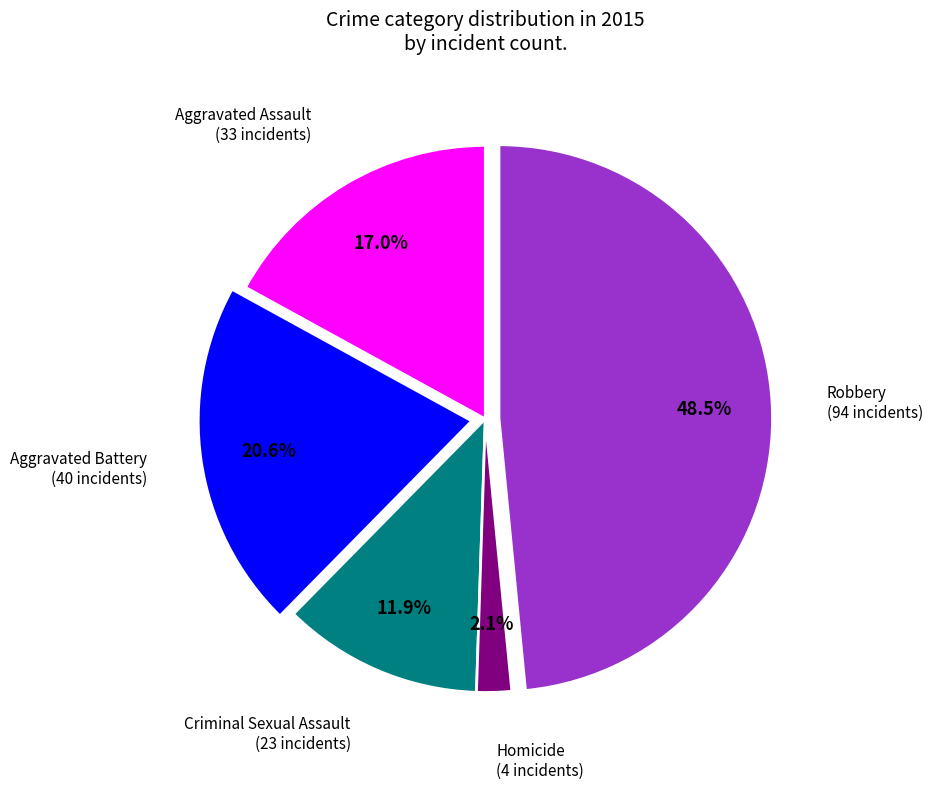

Count the number of slices in the pie.

5